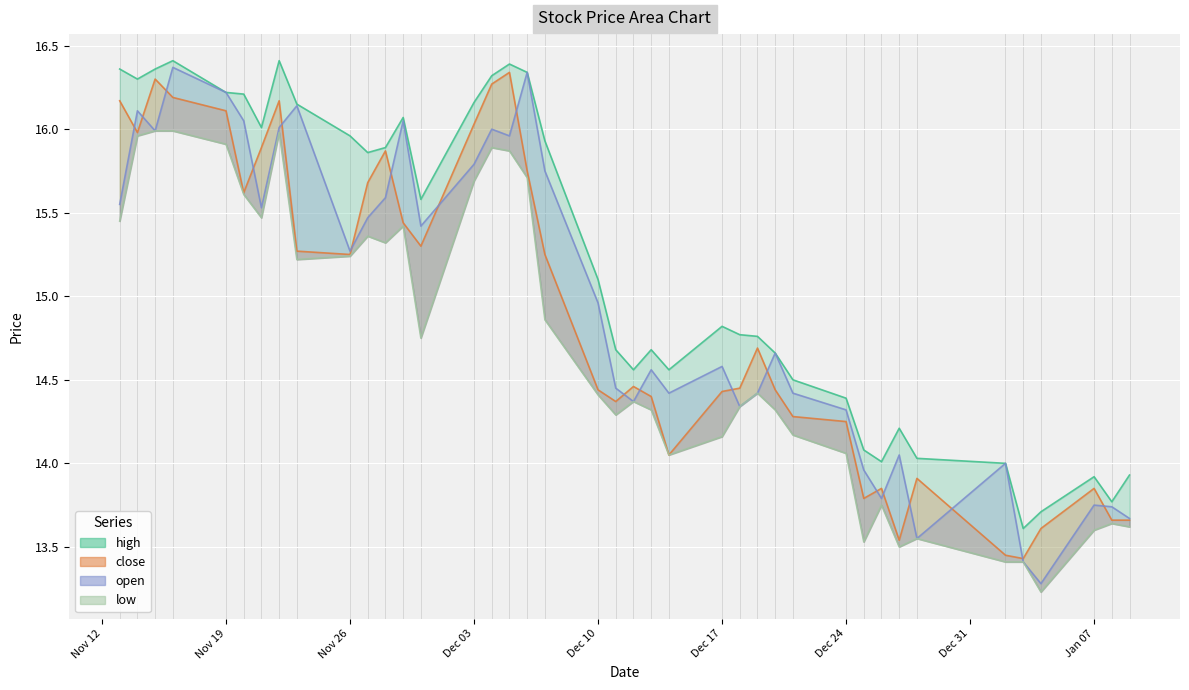

What are all the series names shown in the legend?

high, close, open, low